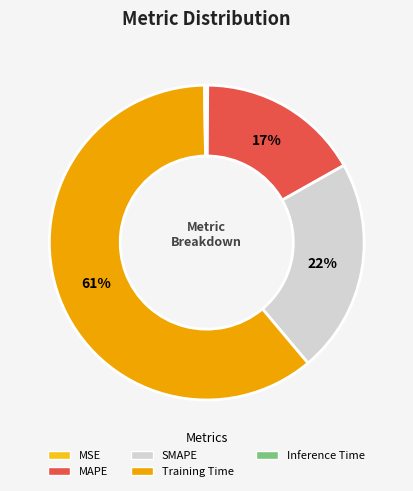

To the nearest percent, what portion does SMAPE represent?

22%